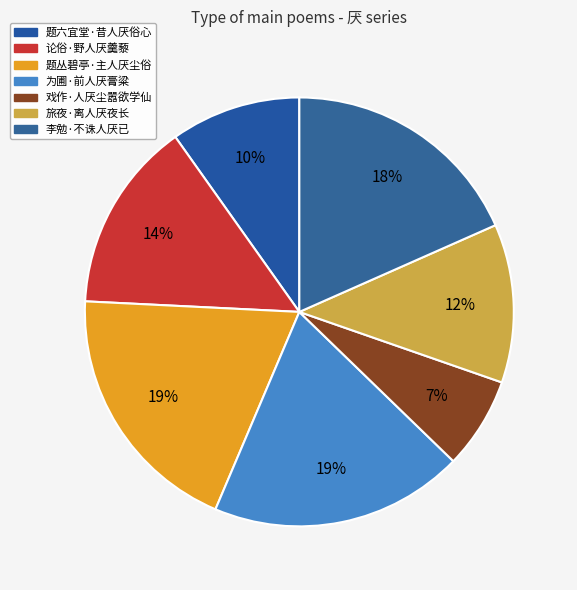

To the nearest percent, what is the combined percentage of 题丛碧亭·主人厌尘俗 and 为圃·前人厌膏粱?

39%